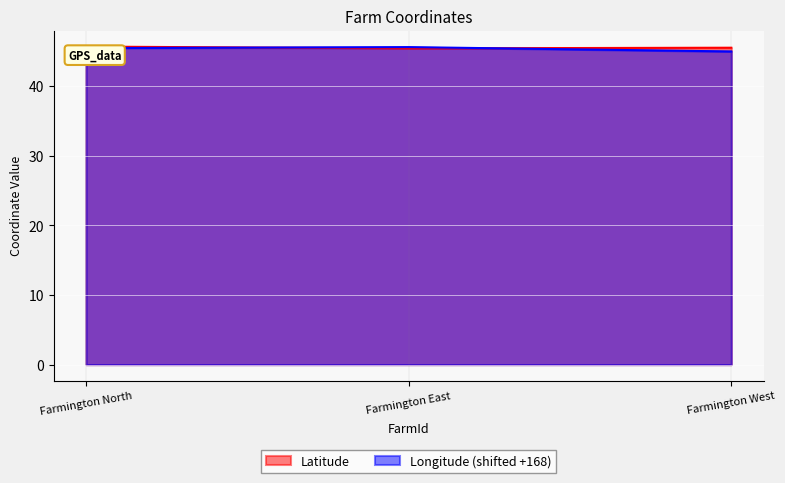

What is the value of the Longitude point at the 1st from the left?

45.5